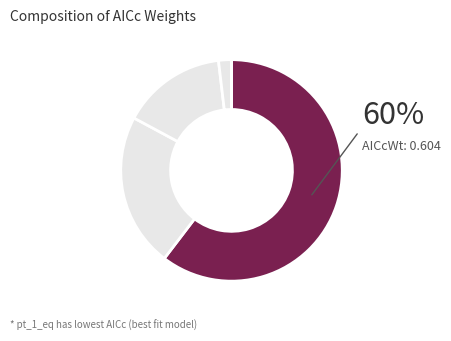

What is the largest slice in the pie chart?

pt_1_eq